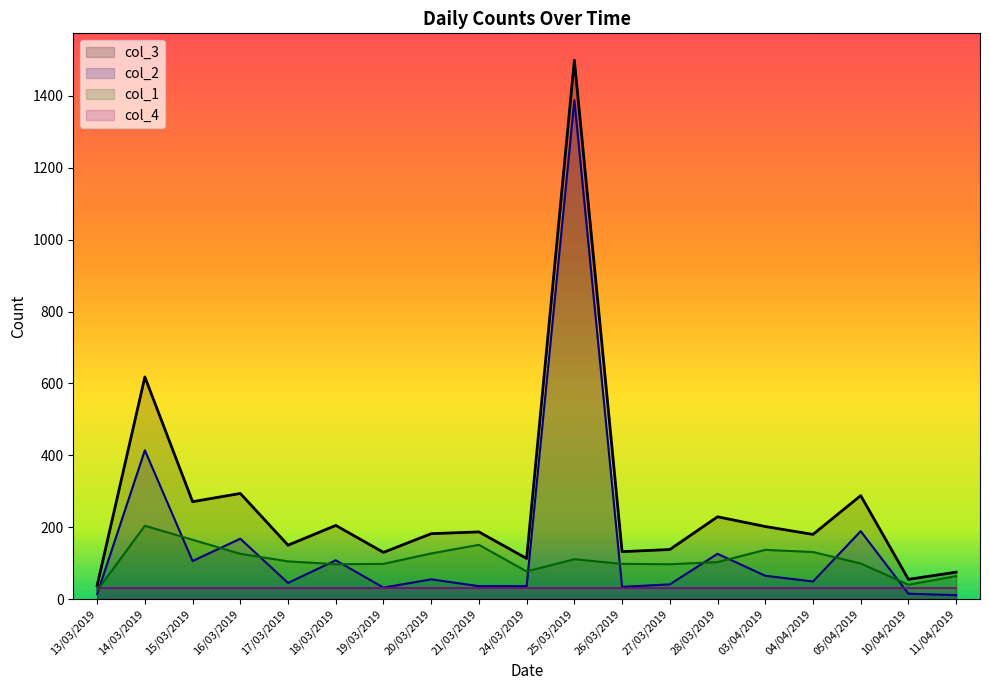

What is the difference between the highest and lowest values at 18/03/2019?

174